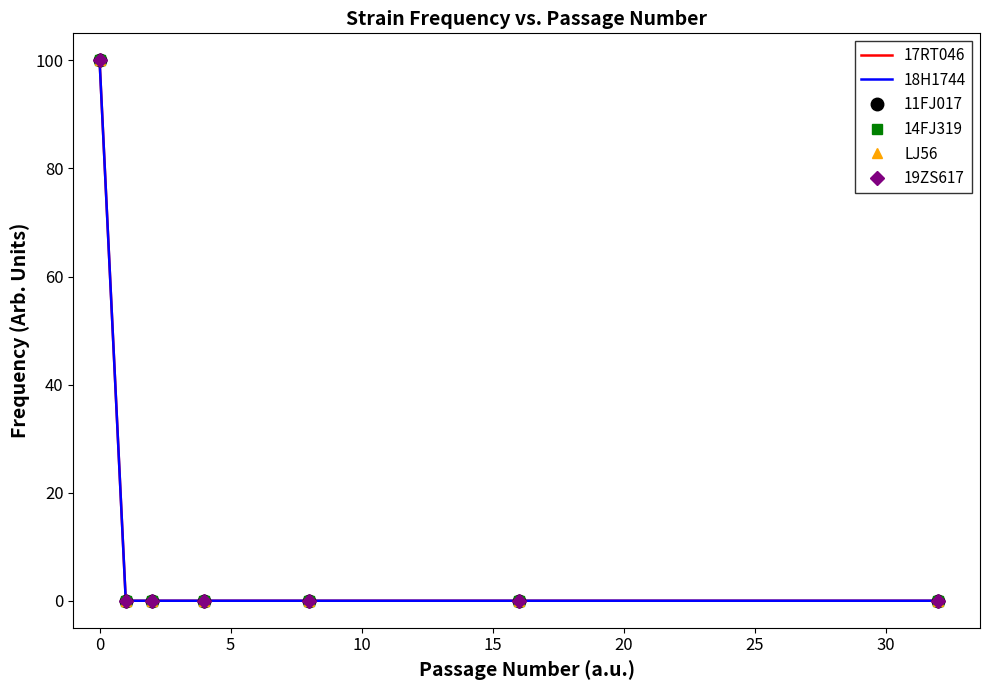

What is the maximum value shown in the chart?

100.0